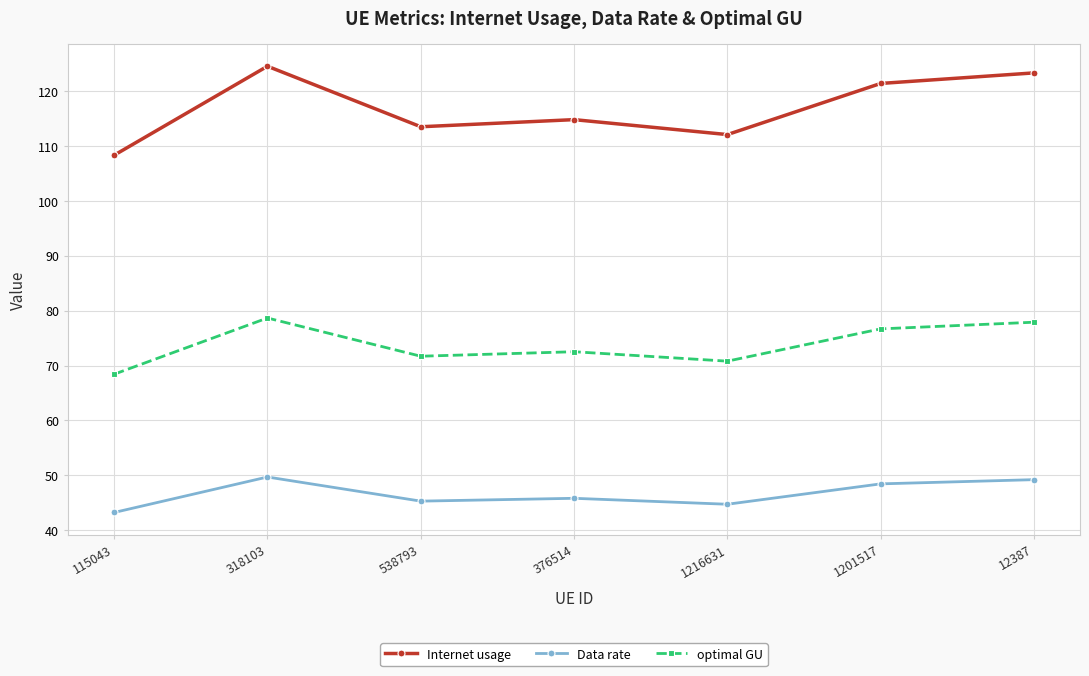

Where is the first local minimum for optimal GU?

538793